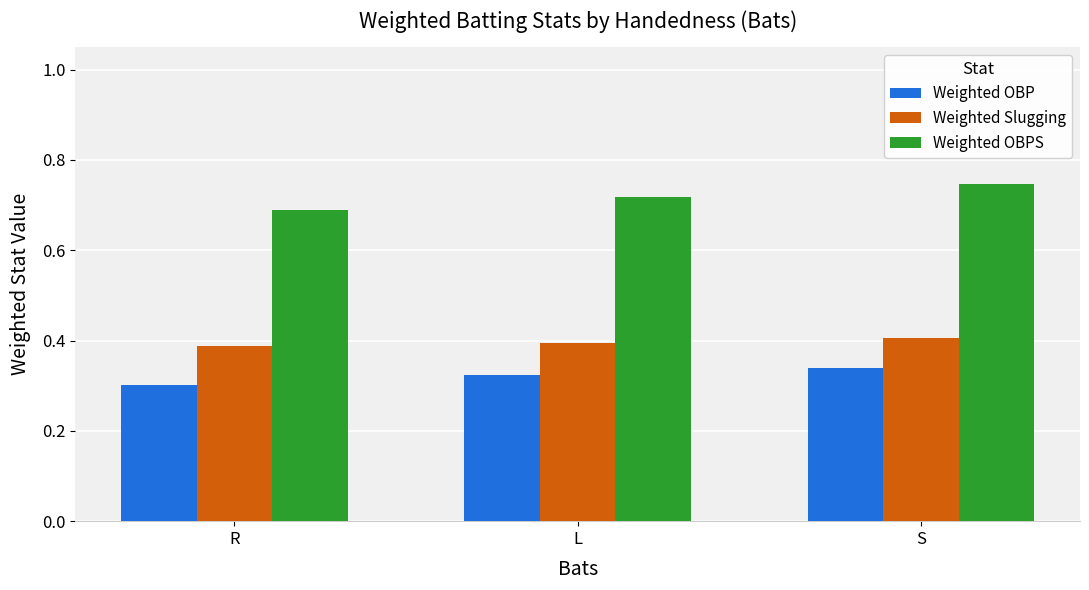

Is it true that Weighted OBP equals 0.3 at L?

True